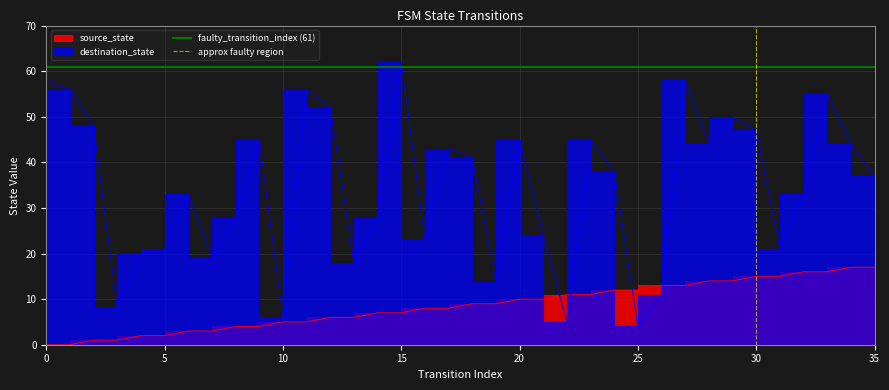

The value of faulty_transition_index (61) at 5 is 42. True or false?

False